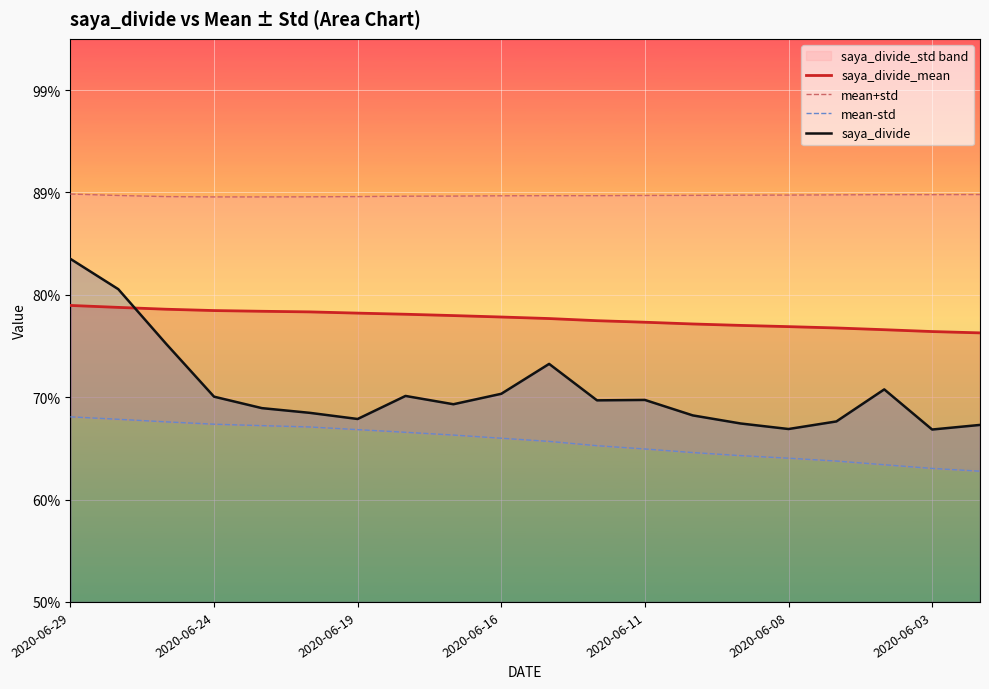

True or false: saya_divide_mean and mean-std intersect in this chart.

False